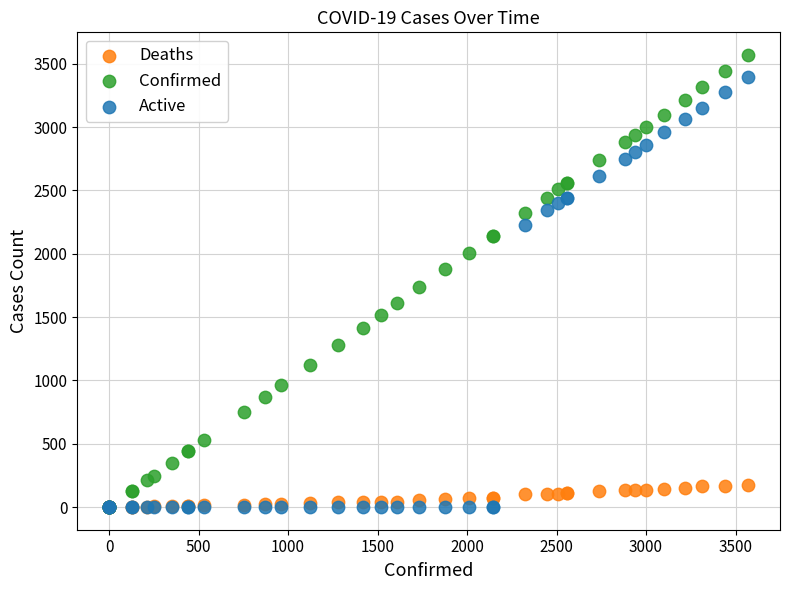

Across all series, what Y value is closest to 1785?

1734